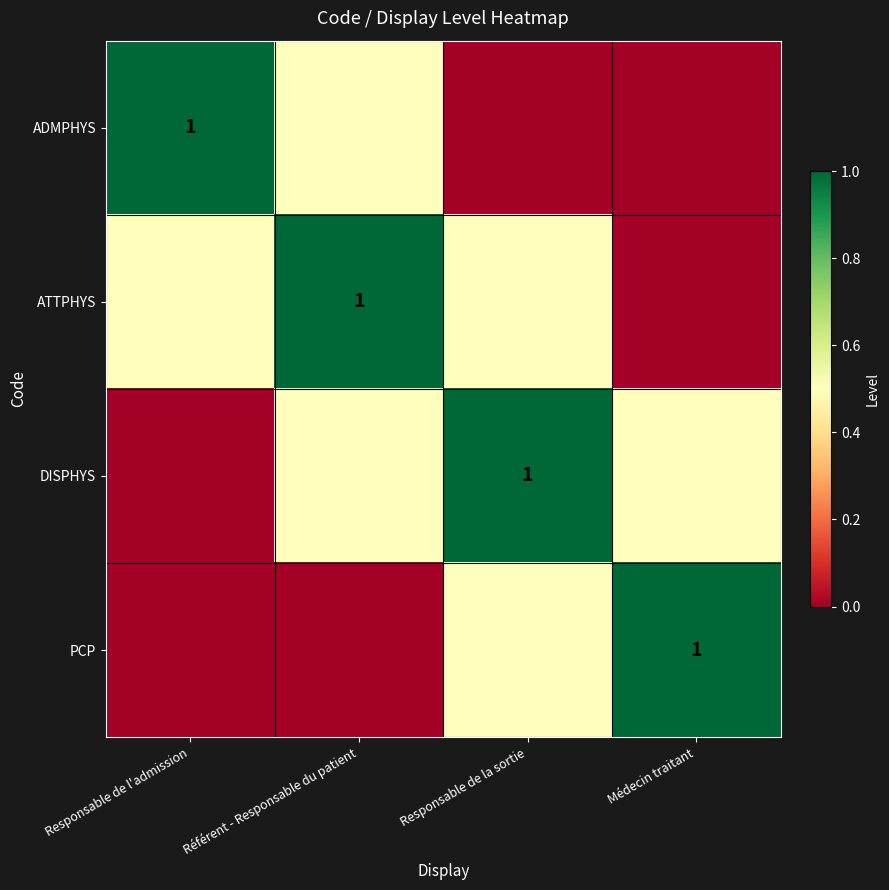

Is it true that ADMPHYS equals 1.4 at Responsable de l'admission?

False